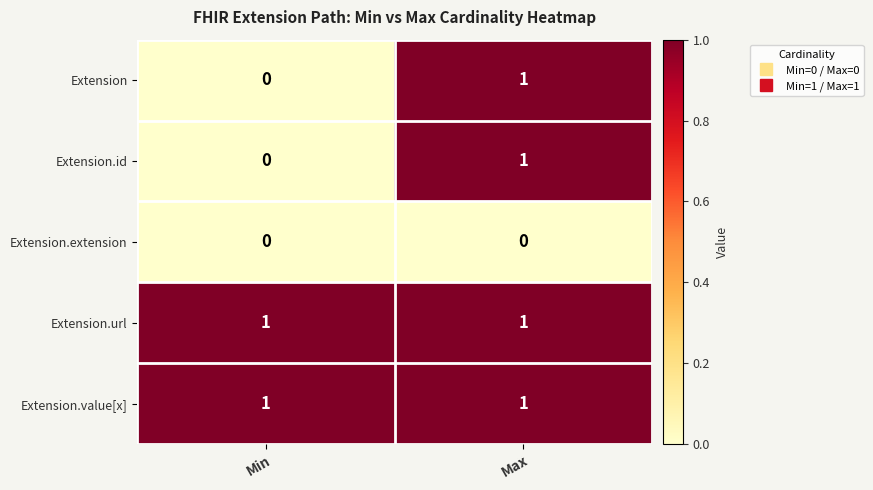

What is the total value across all series at Max?

4